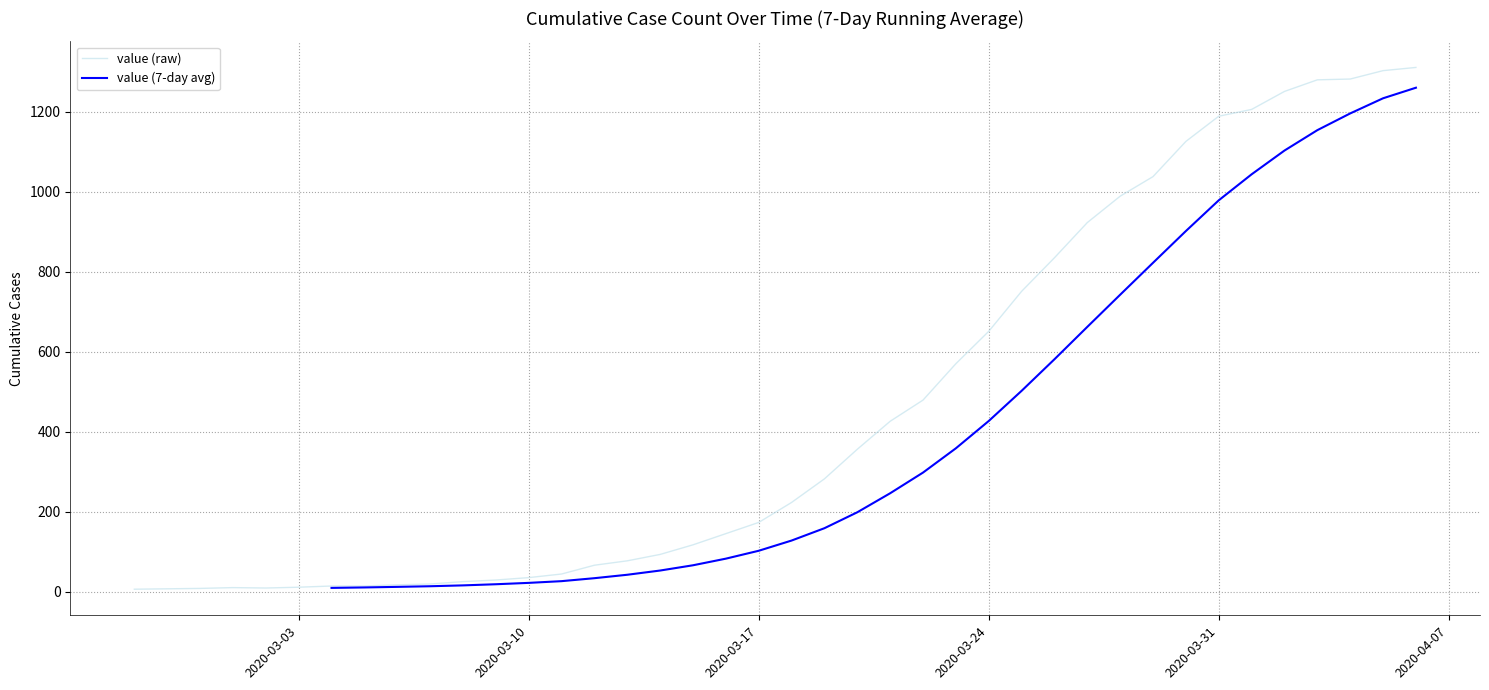

Where is the first local minimum?

2020-03-02